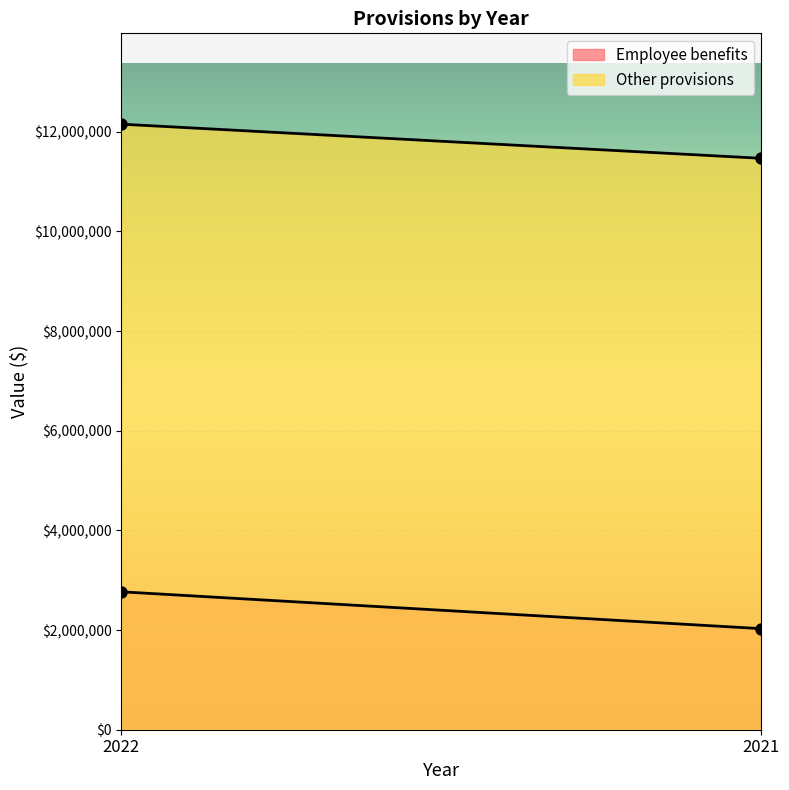

Reading left to right, list all the values displayed in this chart.

Employee benefits: 2022=2767587	2021=2027681
Other provisions: 2022=12151482	2021=11466220